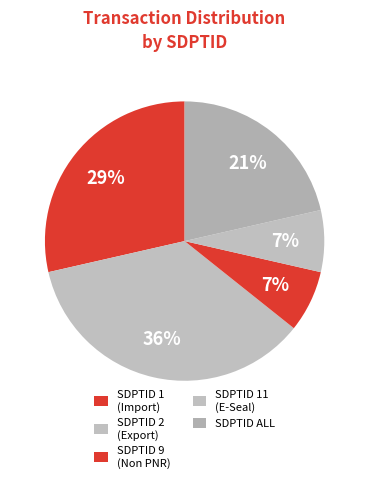

Count the number of slices in the pie.

5